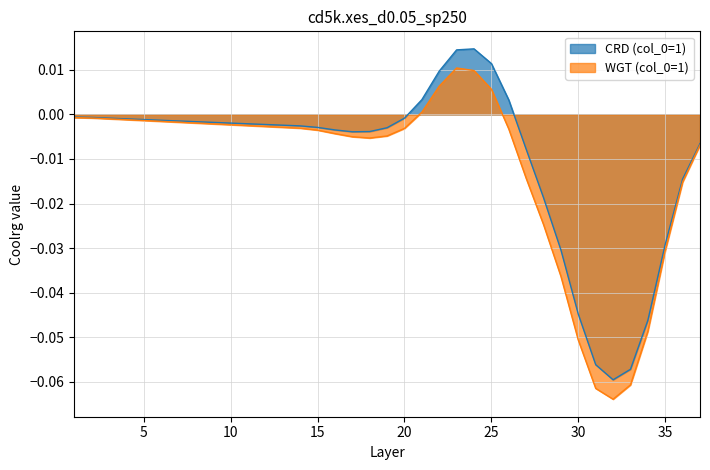

Reading left to right, list all the values displayed in this chart.

CRD (col_0=1): 1=-0.0	2=-0.0	3=-0.0	4=-0.0	5=-0.0	6=-0.0	7=-0.0	8=-0.0	9=-0.0	10=-0.0	11=-0.0	12=-0.0	13=-0.0	14=-0.0	15=-0.0	16=-0.0	17=-0.0	18=-0.0	19=-0.0	20=-0.0	21=0.0	22=0.0	23=0.0	24=0.0	25=0.0	26=0.0	27=-0.0	28=-0.0	29=-0.0	30=-0.0	31=-0.1	32=-0.1	33=-0.1	34=-0.0	35=-0.0	36=-0.0	37=-0.0
WGT (col_0=1): 1=-0.0	2=-0.0	3=-0.0	4=-0.0	5=-0.0	6=-0.0	7=-0.0	8=-0.0	9=-0.0	10=-0.0	11=-0.0	12=-0.0	13=-0.0	14=-0.0	15=-0.0	16=-0.0	17=-0.0	18=-0.0	19=-0.0	20=-0.0	21=0.0	22=0.0	23=0.0	24=0.0	25=0.0	26=-0.0	27=-0.0	28=-0.0	29=-0.0	30=-0.1	31=-0.1	32=-0.1	33=-0.1	34=-0.0	35=-0.0	36=-0.0	37=-0.0